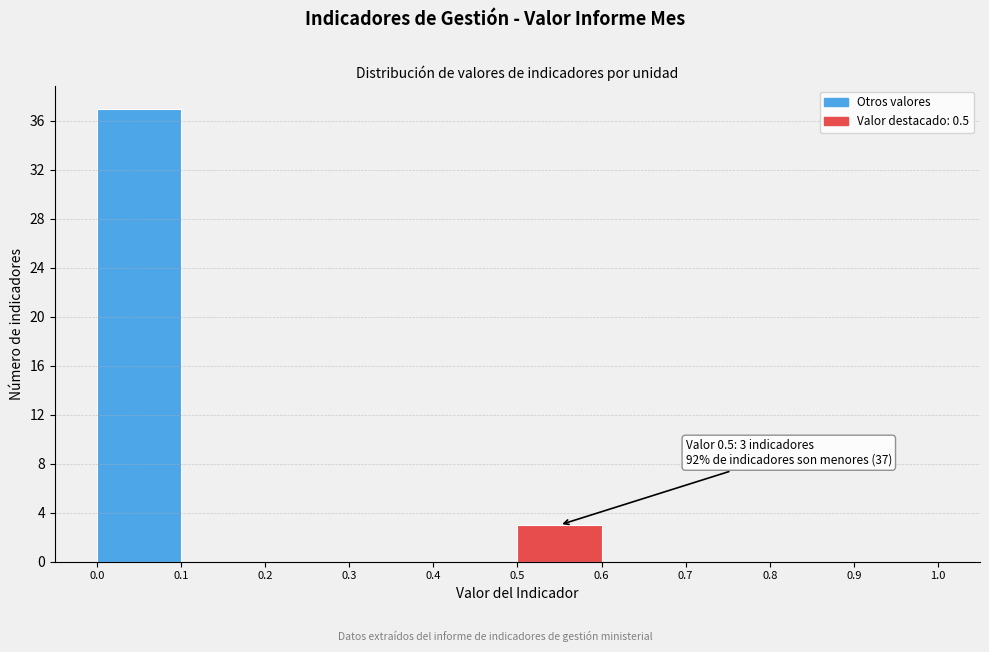

Which range on the x-axis has the tallest bar?

0.0 to 0.1